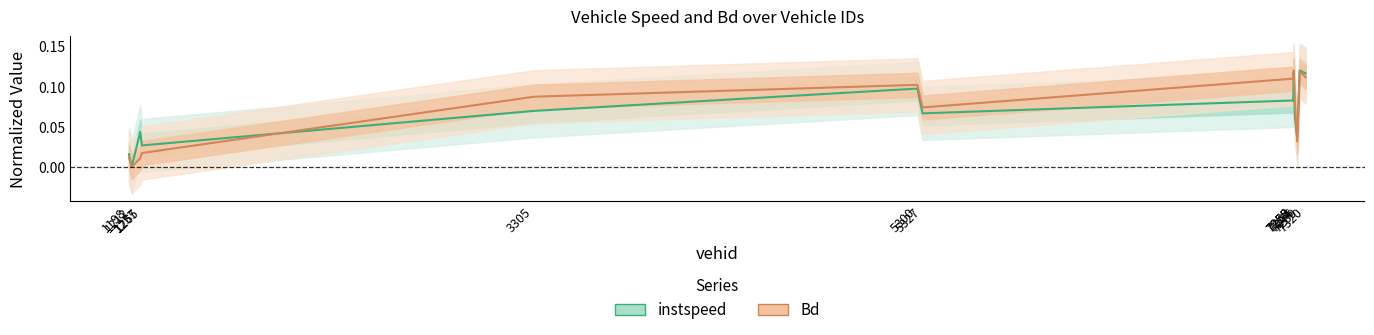

Which series has the widest spread of values?

instspeed